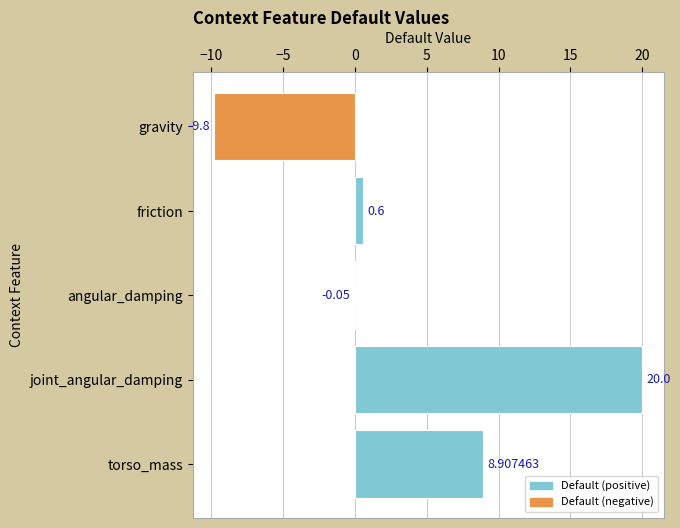

Which has a higher value, gravity or torso_mass?

torso_mass